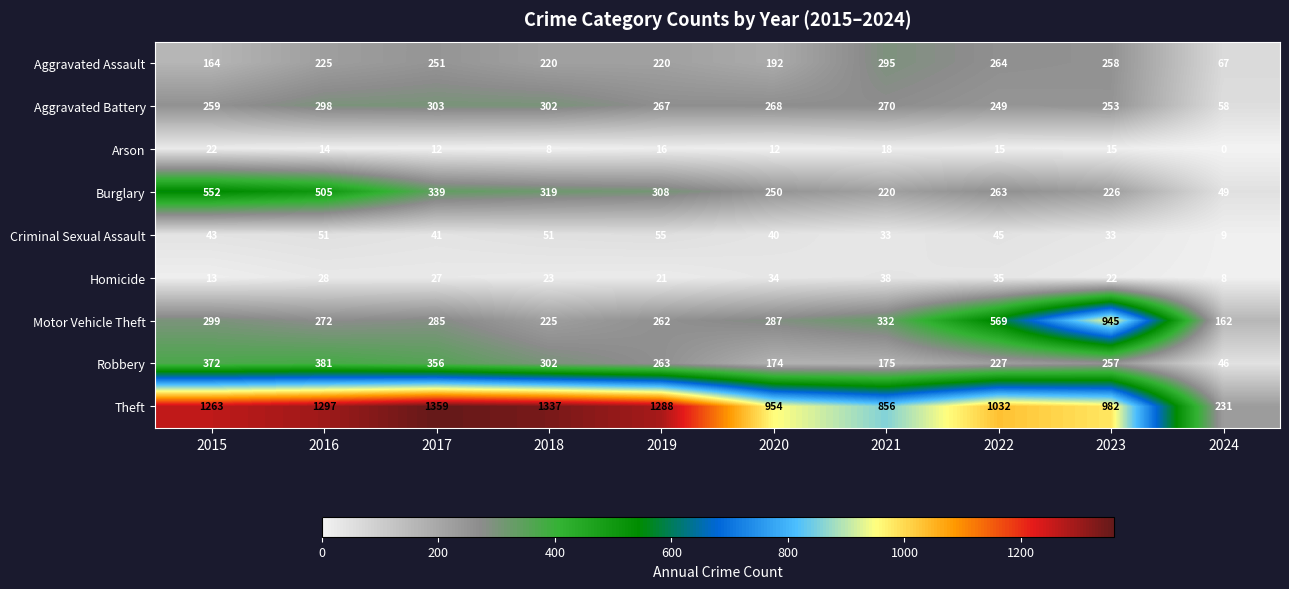

What is the sum of all Aggravated Assault values?

2156